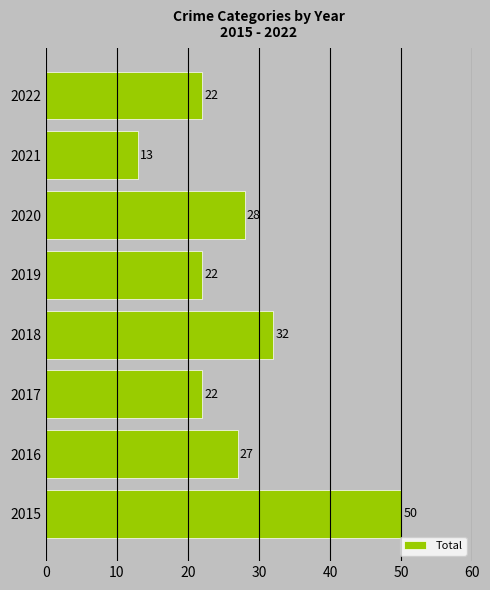

What is the difference between the maximum and minimum values?

37